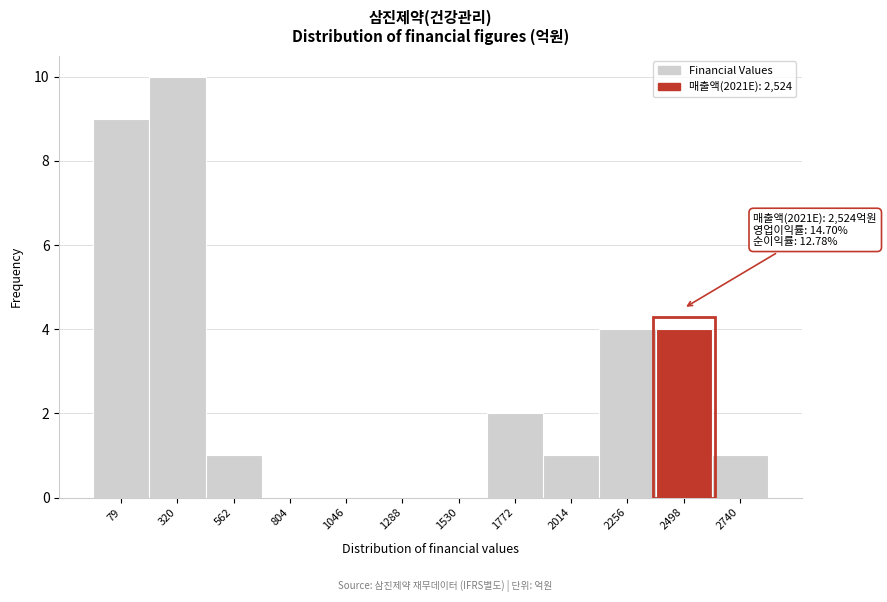

Reading right to left, extract all data points from this chart.

2740=1	2498=4	2256=4	2014=1	1772=2	1530=0	1288=0	1046=0	804=0	562=1	320=10	79=9